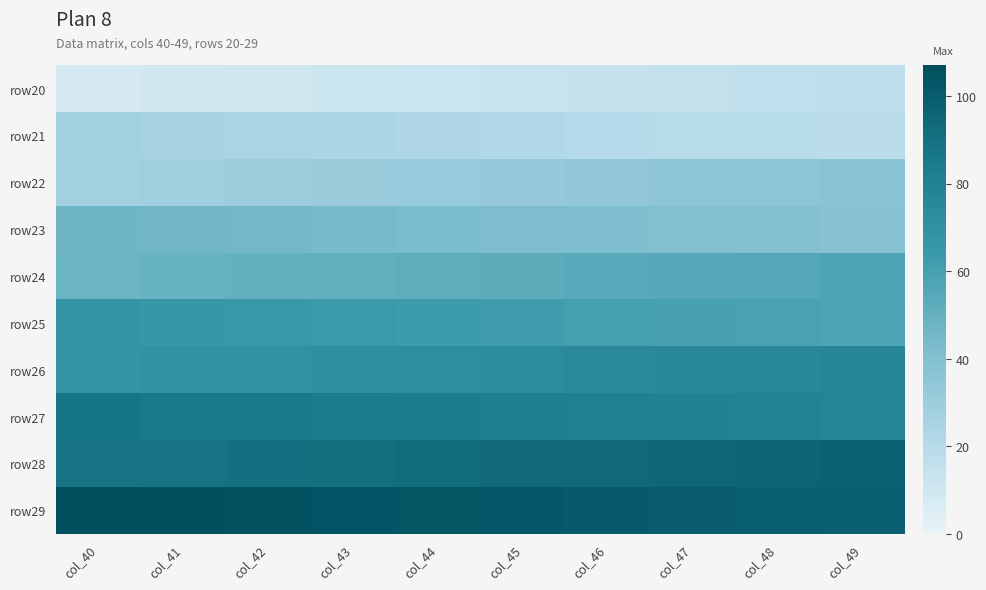

What is the difference between the highest and lowest values at col_45?

89.0